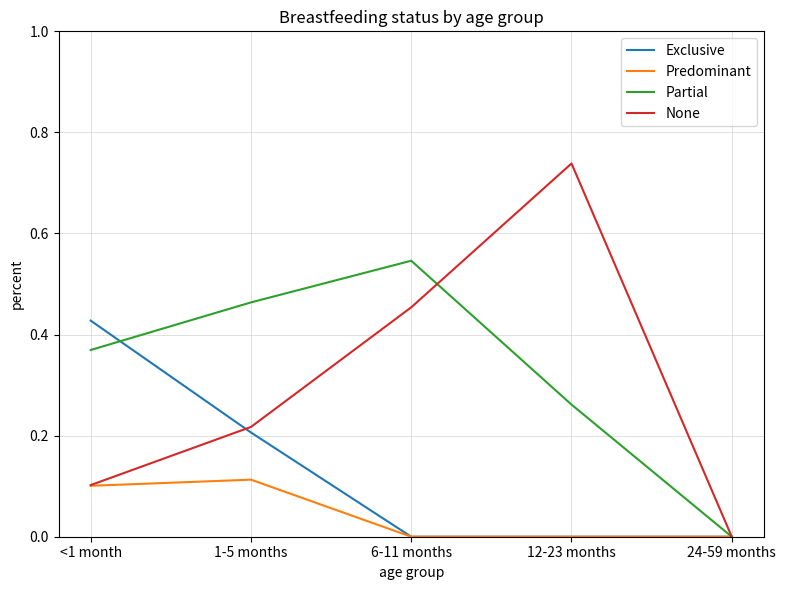

Which category has the highest value across all series?

12-23 months